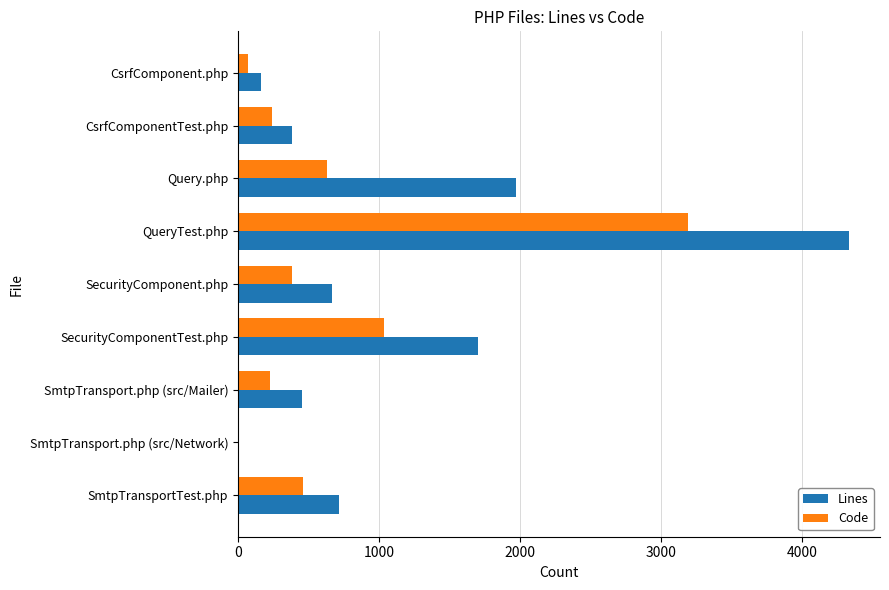

Where is Code nearest to the value 1595?

SecurityComponentTest.php